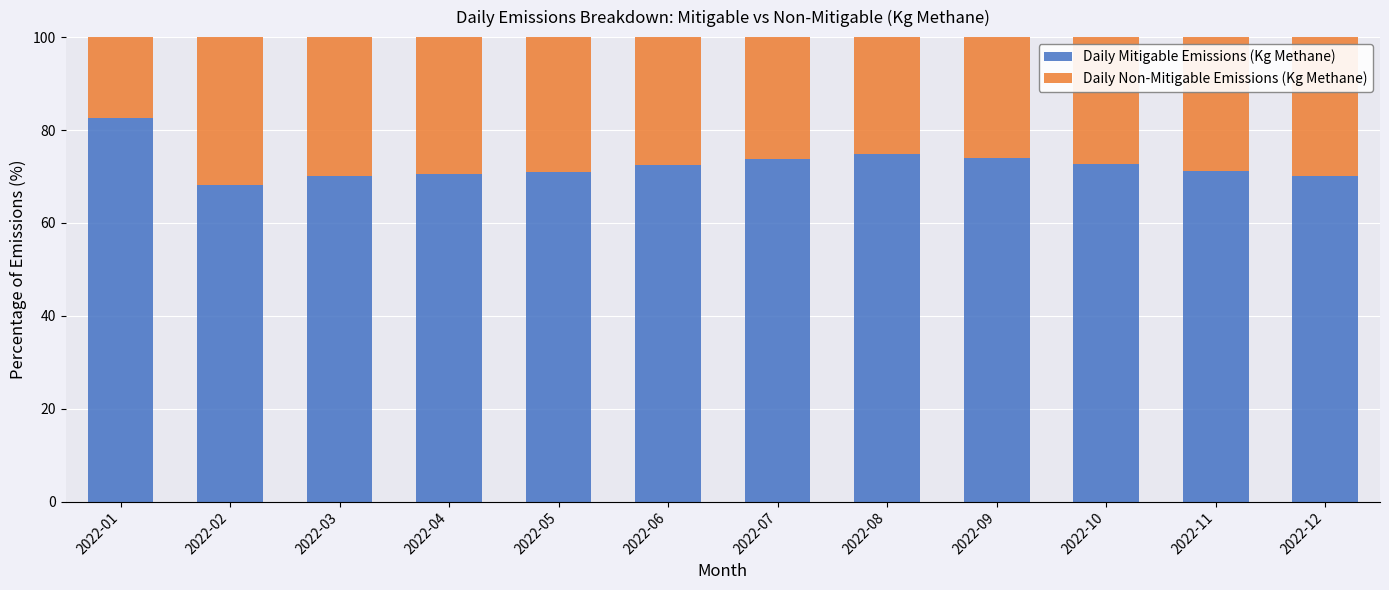

What is the total value across all series at 2022-02?

100.0